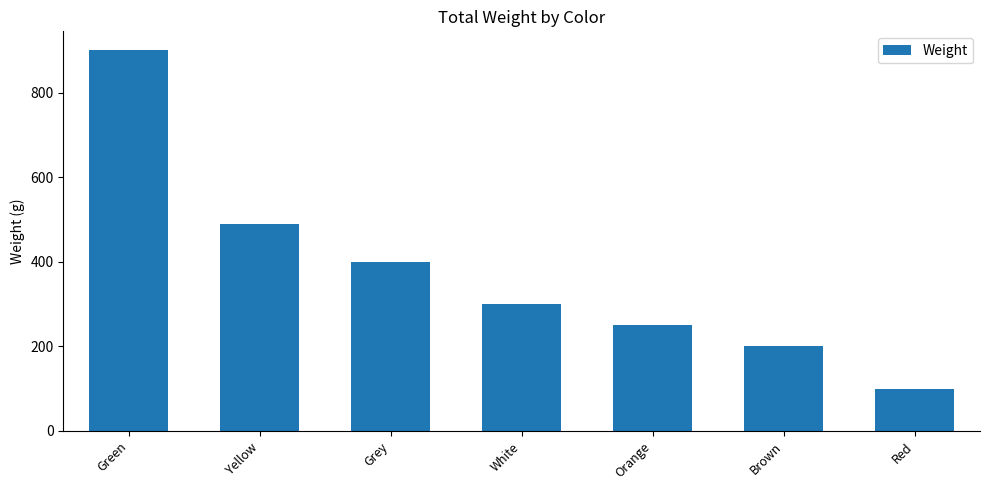

Between White and Yellow, which is larger?

Yellow